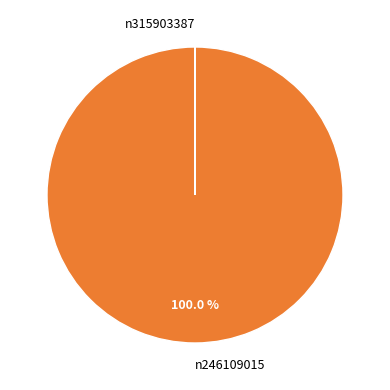

Which category has the biggest portion of the pie?

n246109015